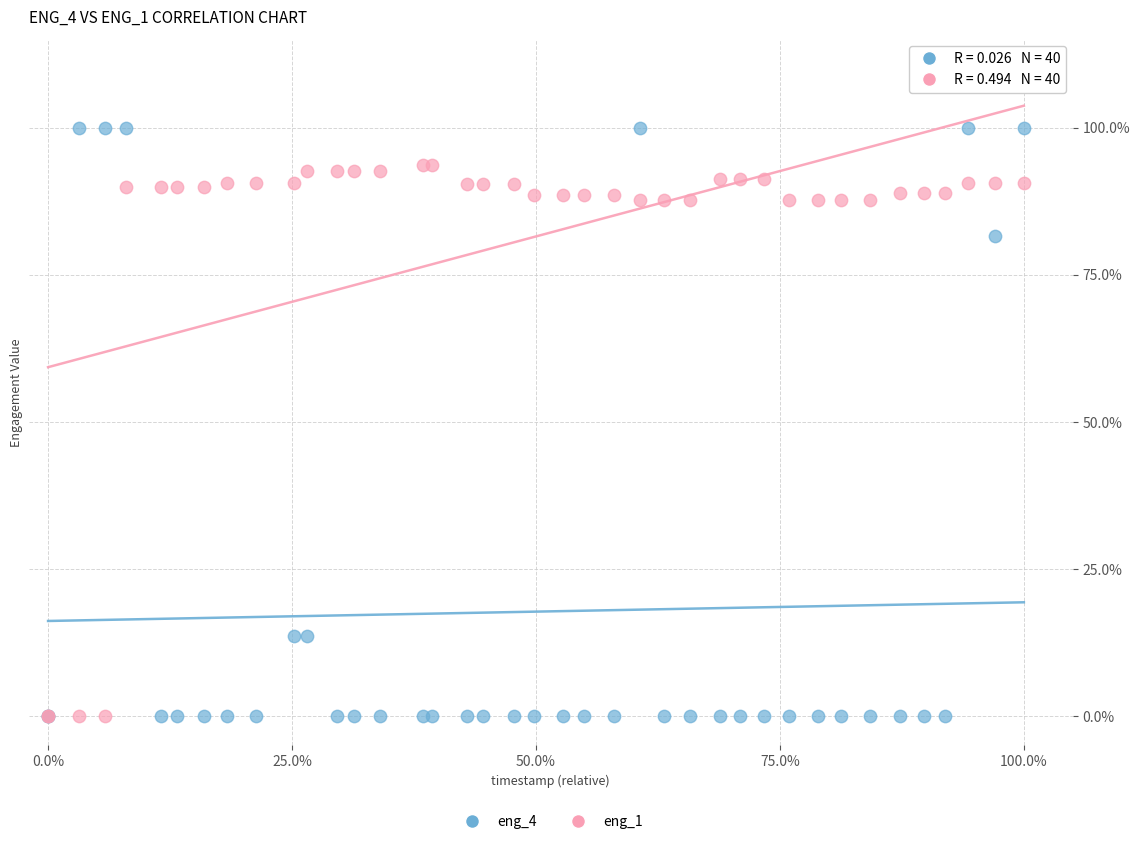

Which series has the widest spread of Y values?

eng_4